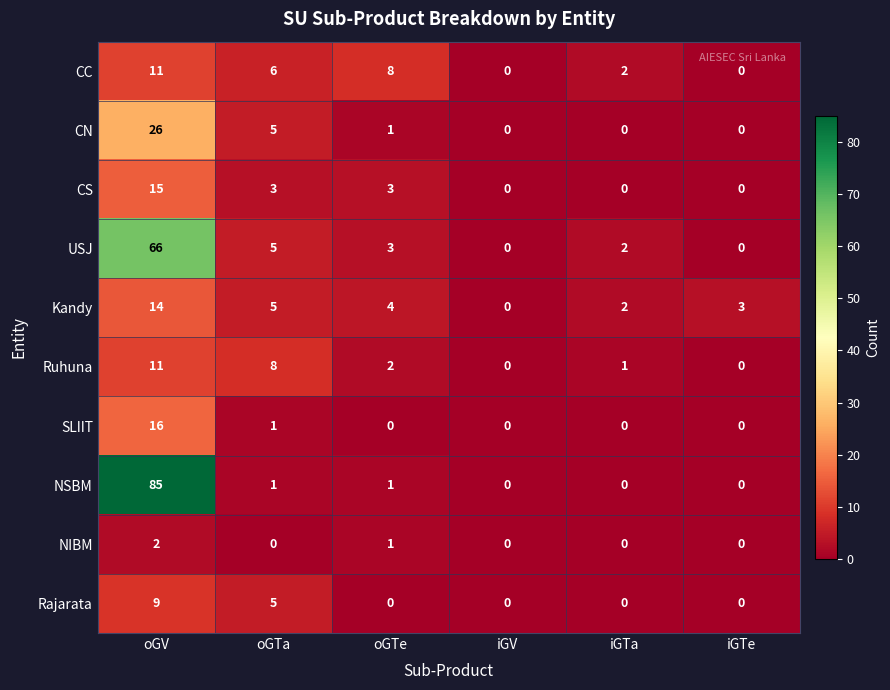

Which series has the widest spread of values?

NSBM